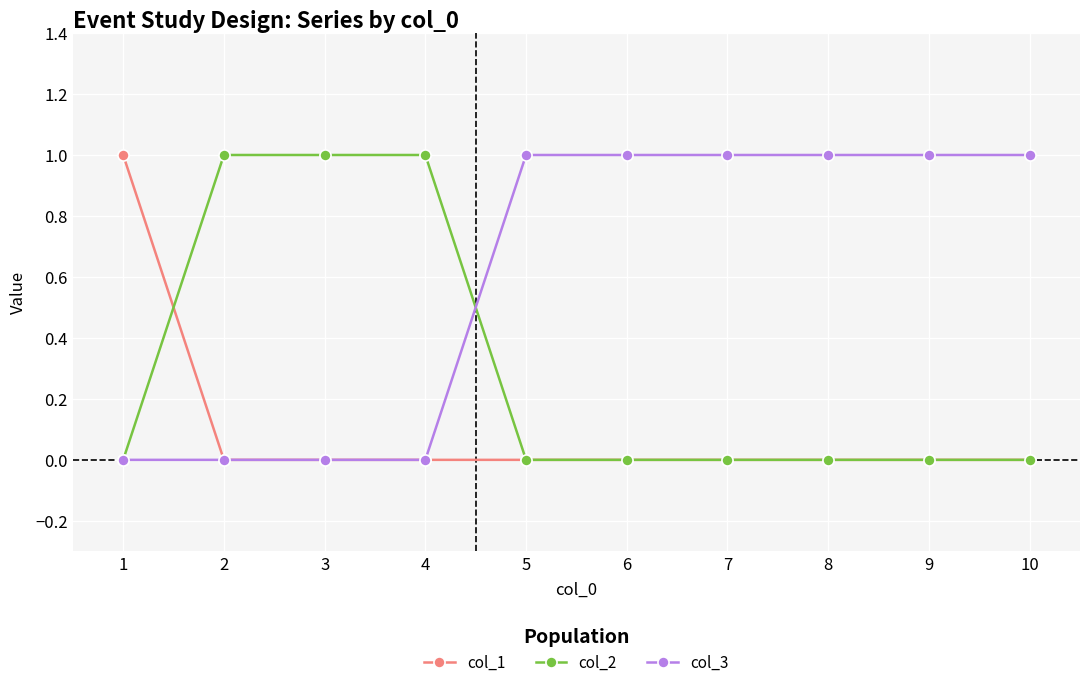

Reading right to left, transcribe all the data shown in this chart.

col_1: 10=0	9=0	8=0	7=0	6=0	5=0	4=0	3=0	2=0	1=1
col_2: 10=0	9=0	8=0	7=0	6=0	5=0	4=1	3=1	2=1	1=0
col_3: 10=1	9=1	8=1	7=1	6=1	5=1	4=0	3=0	2=0	1=0